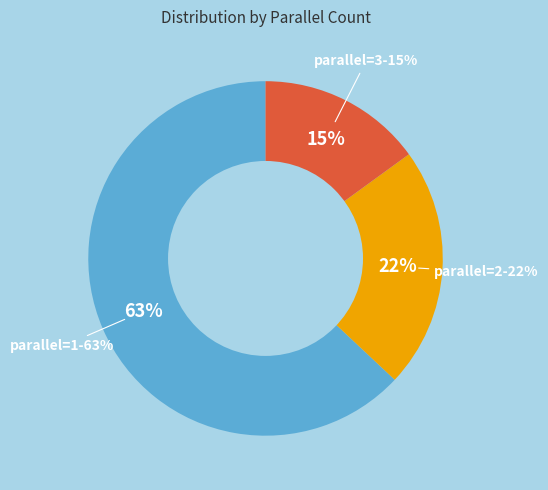

Count the number of slices in the pie.

3